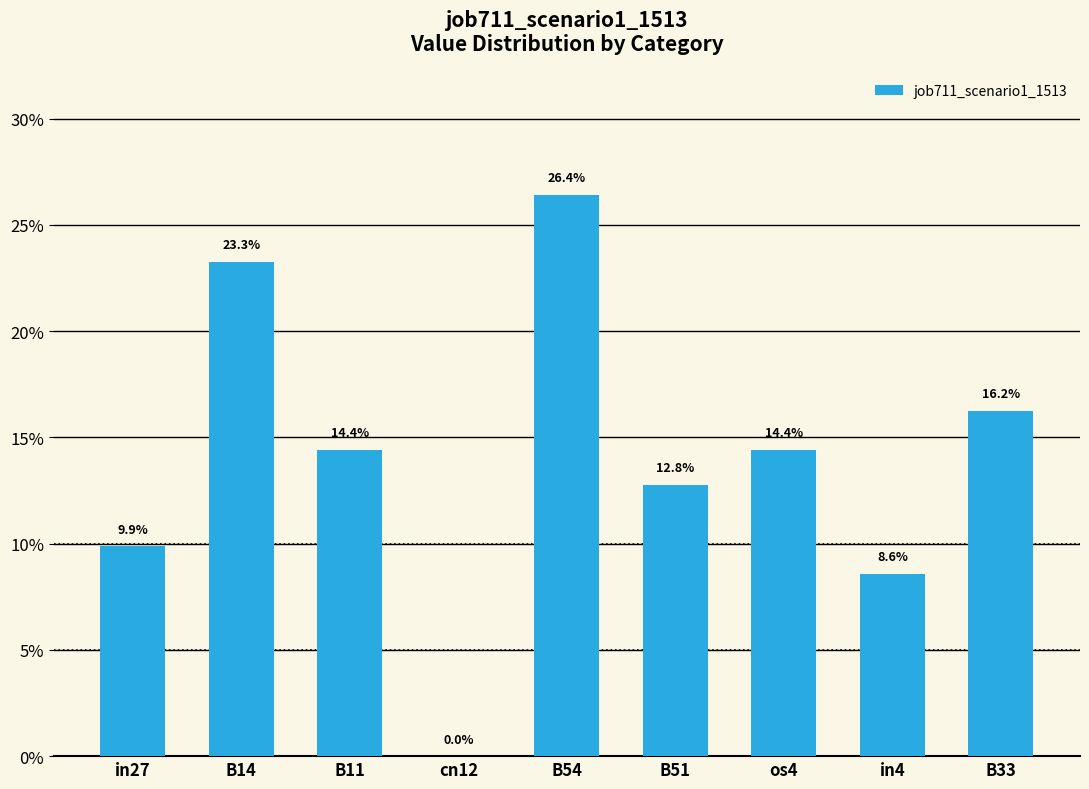

Reading right to left, what are all the values shown in this chart?

0.2	0.1	0.1	0.1	0.3	0.0	0.1	0.2	0.1